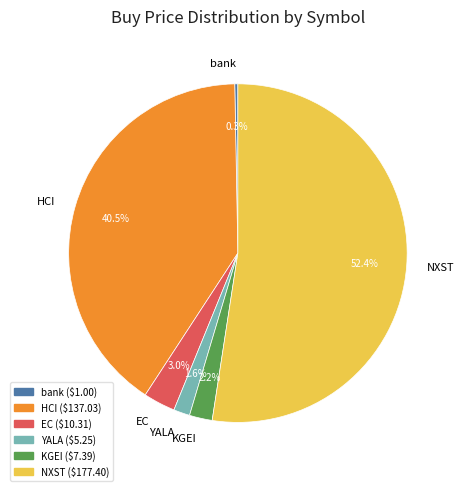

How many slices are in this pie chart?

6